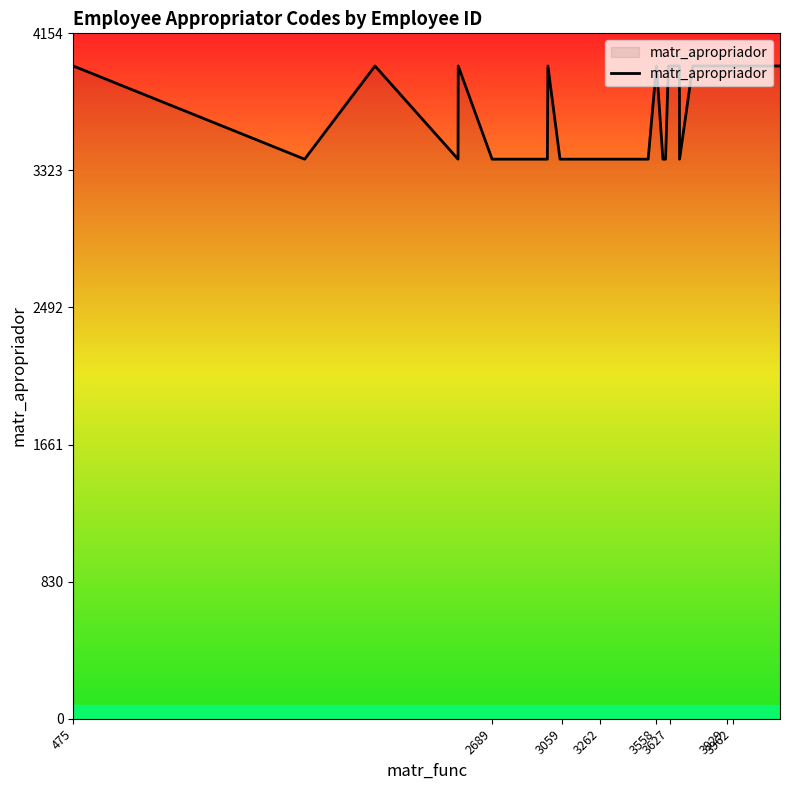

What is the greatest value displayed?

3957